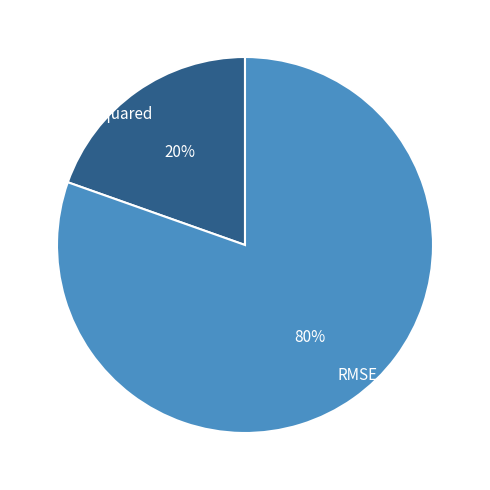

Does any single category account for the majority?

Yes